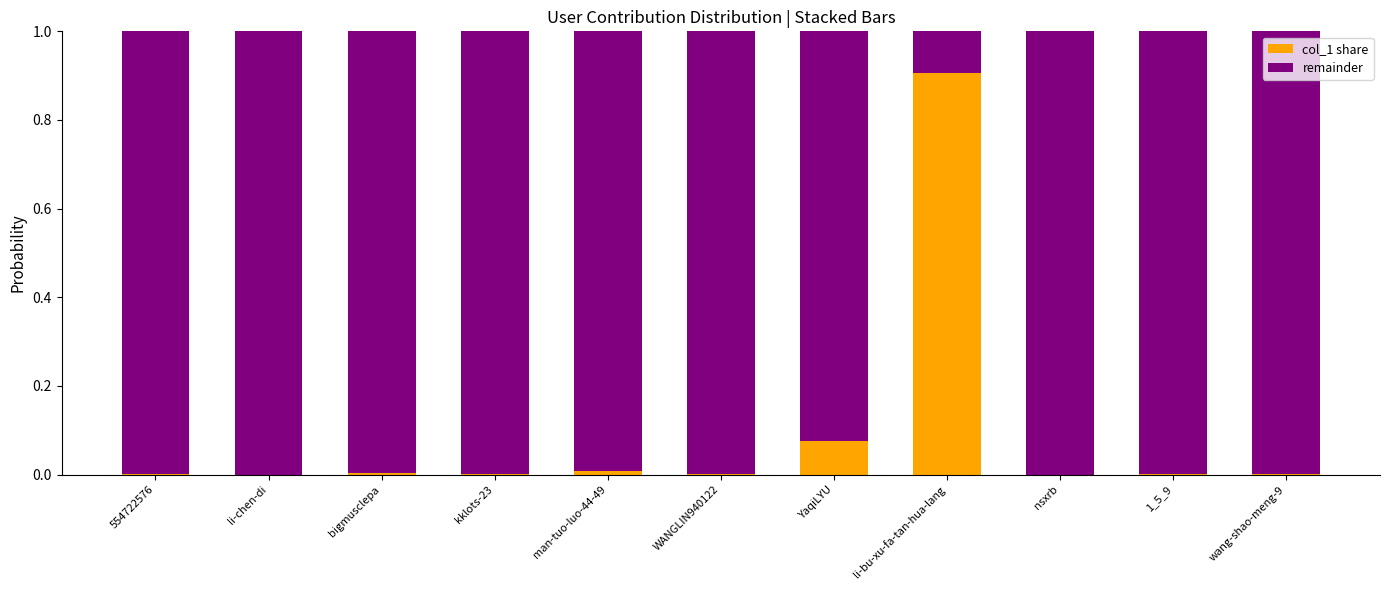

What is the sum of all col_1 share values?

1.0